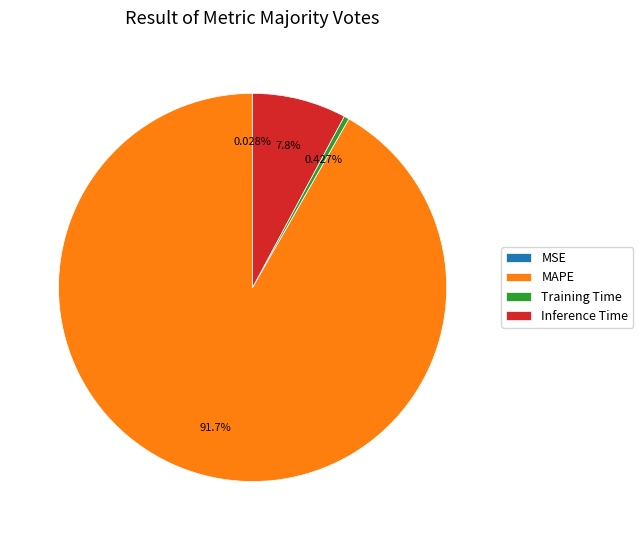

Which slice is the largest?

MAPE